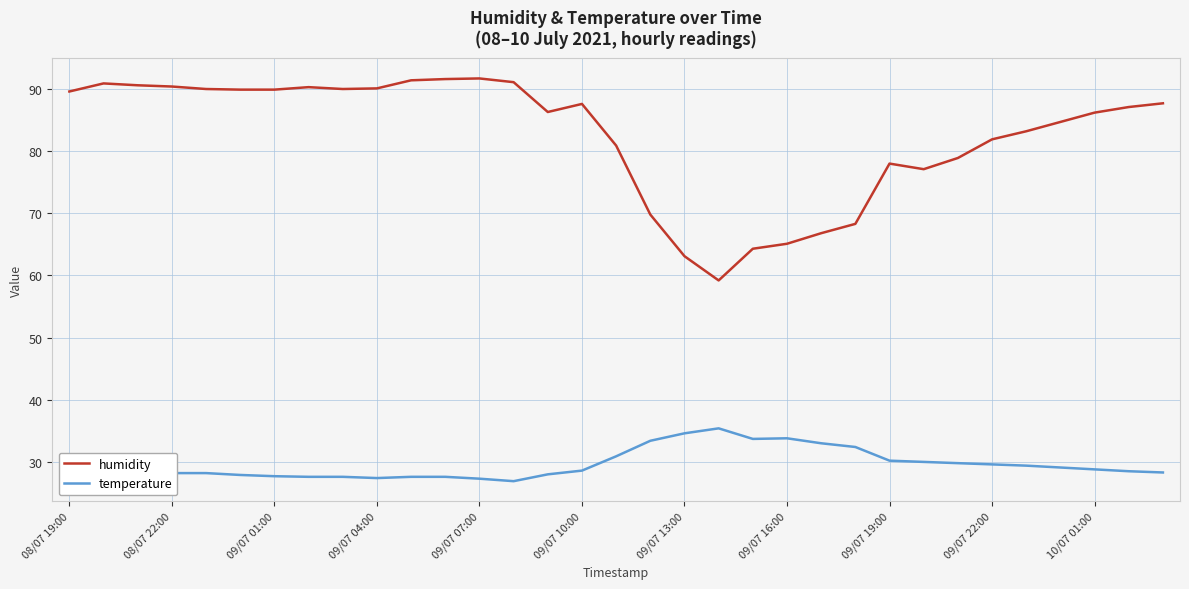

Which series has the largest range (max minus min)?

humidity